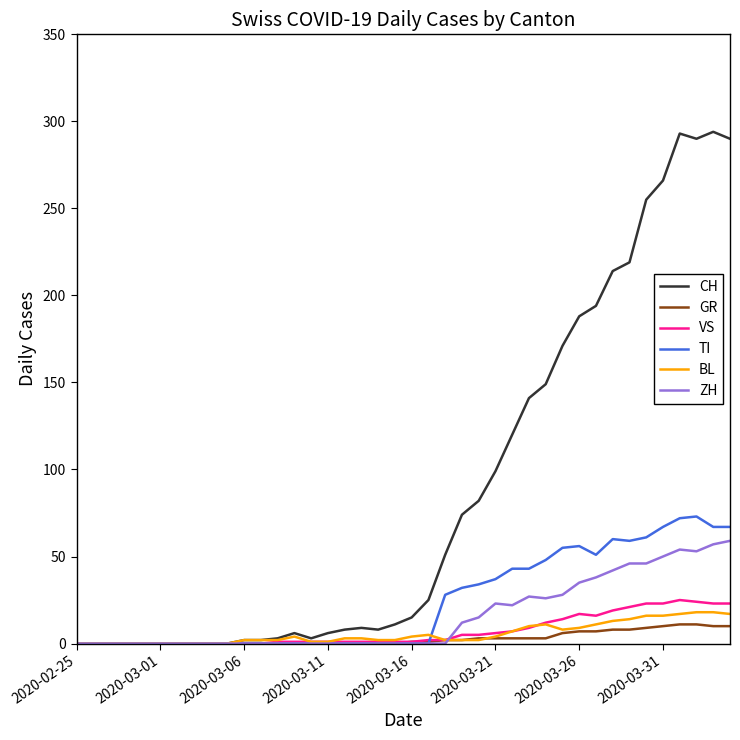

What is the maximum value shown in the chart?

294